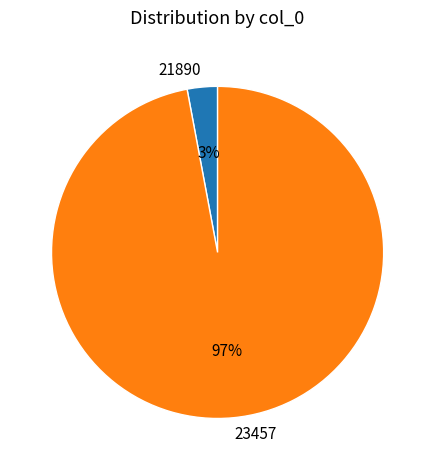

Rank the categories by value from highest to lowest.

23457, 21890